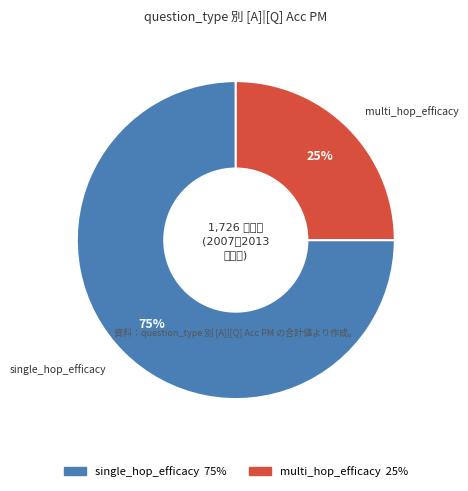

True or false: multi_hop_efficacy accounts for 25% of the total.

True